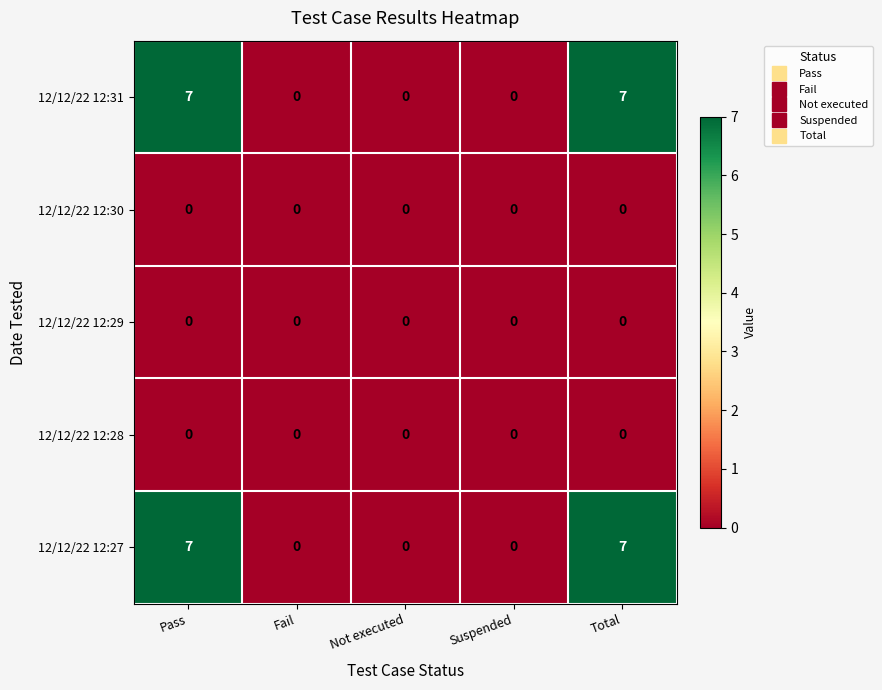

Reading left to right, transcribe all the data shown in this chart.

12/12/22 12:31: Pass=7	Fail=0	Not executed=0	Suspended=0	Total=7
12/12/22 12:30: Pass=0	Fail=0	Not executed=0	Suspended=0	Total=0
12/12/22 12:29: Pass=0	Fail=0	Not executed=0	Suspended=0	Total=0
12/12/22 12:28: Pass=0	Fail=0	Not executed=0	Suspended=0	Total=0
12/12/22 12:27: Pass=7	Fail=0	Not executed=0	Suspended=0	Total=7